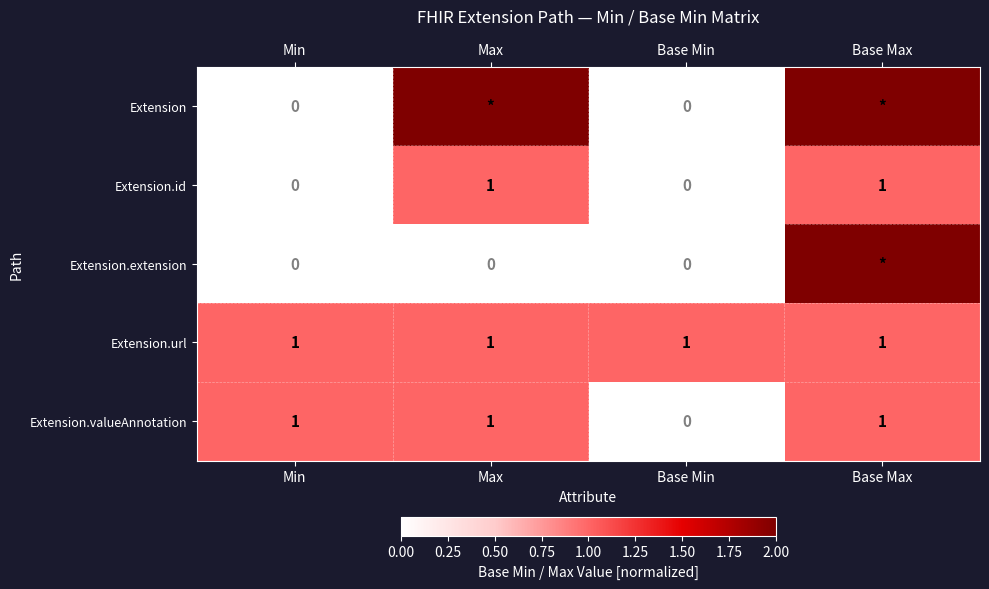

How many Extension.valueAnnotation values are between 1 and 2?

3